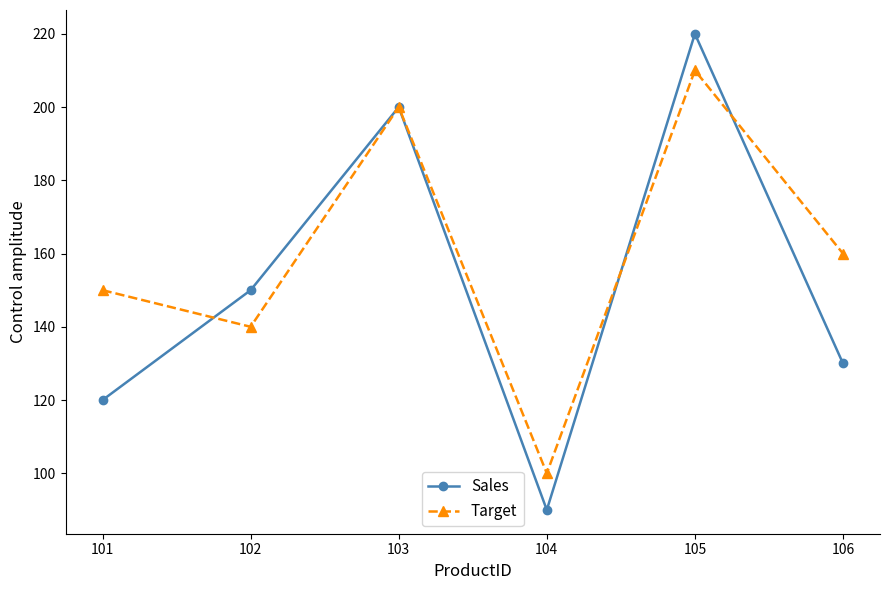

How many distinct data groups are displayed?

2